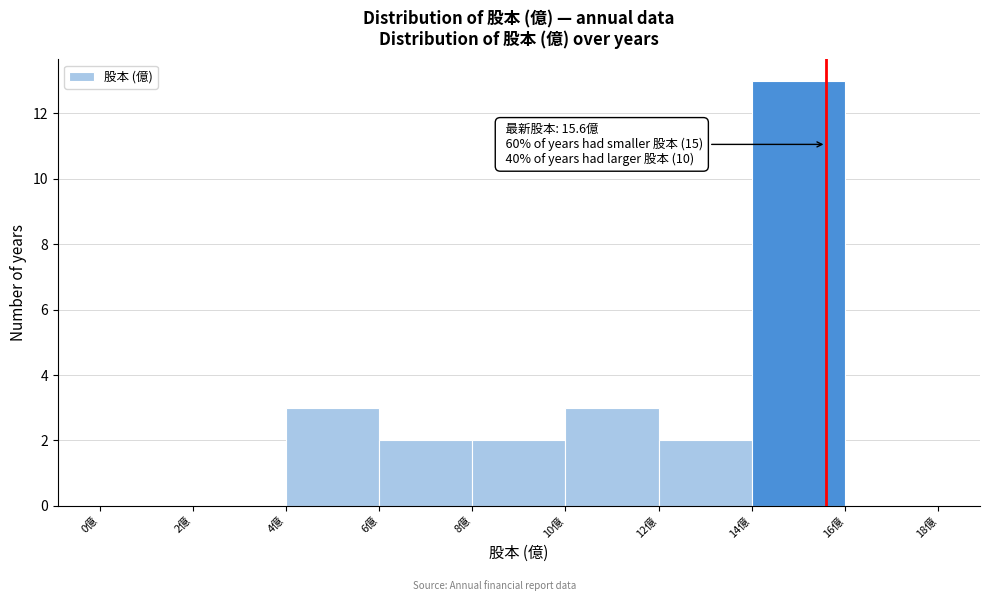

Over which range of the x-axis is the bar tallest?

14 to 16